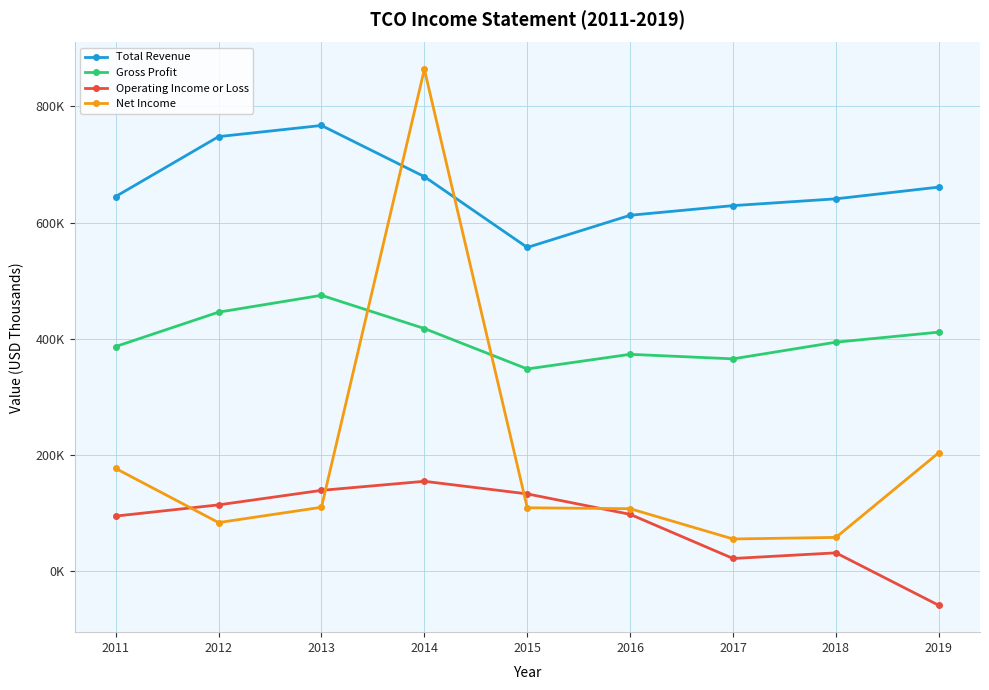

Which series has the largest range (max minus min)?

Net Income